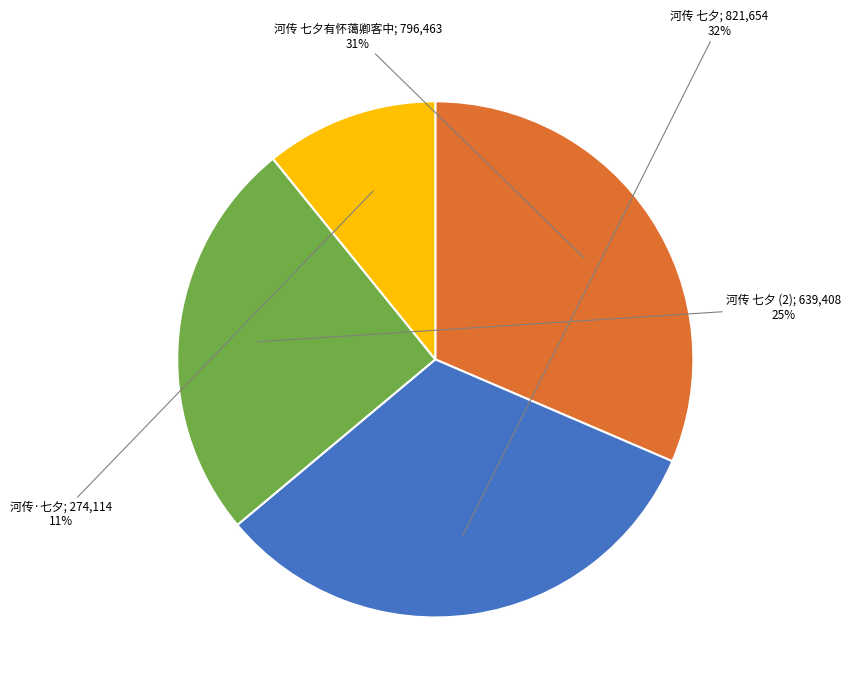

Is there any slice that represents more than half of the pie?

No